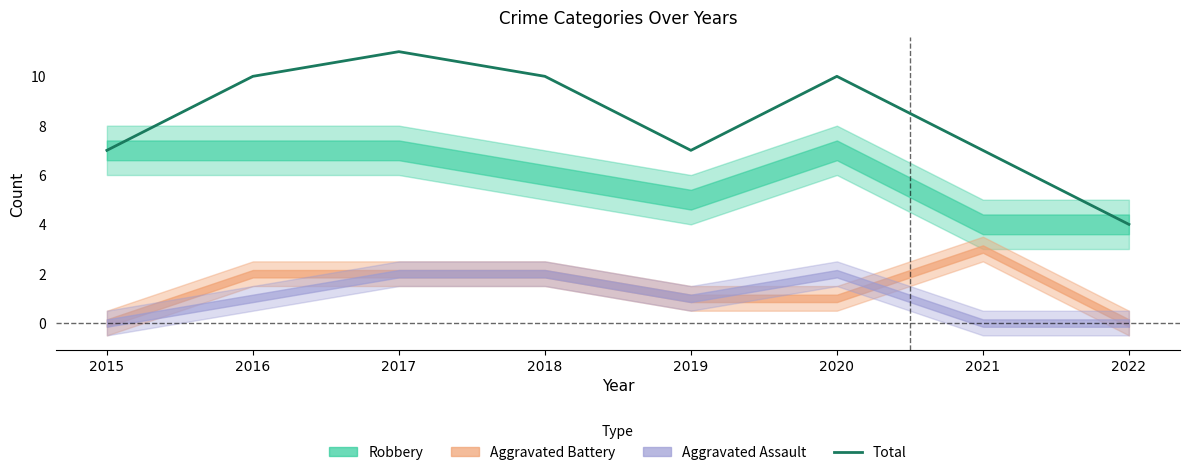

Between 2016 and 2022, which is larger?

2016